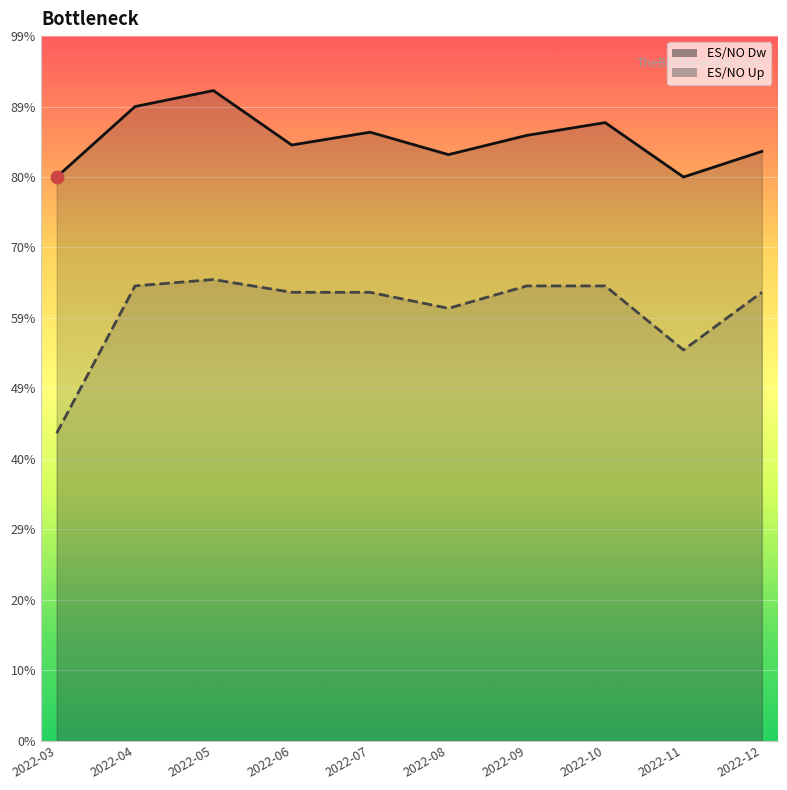

Which series reaches the minimum Y coordinate?

ES/NO Up